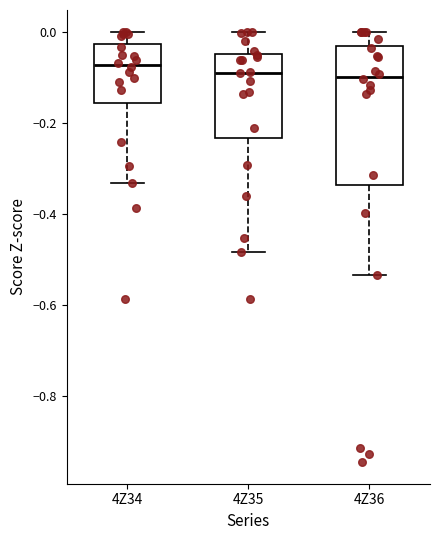

Reading left to right, transcribe this box plot: for each box, give where its median line is, the range the box spans, and where its two whiskers end, as read against the y-axis. The values are not printed on the chart, so give them approximately, as read against the axis.

4Z34: median -0.08, box -0.16 to -0.02, whiskers -0.34 to 0.00
4Z35: median -0.10, box -0.24 to -0.04, whiskers -0.48 to 0.00
4Z36: median -0.10, box -0.34 to -0.04, whiskers -0.54 to 0.00